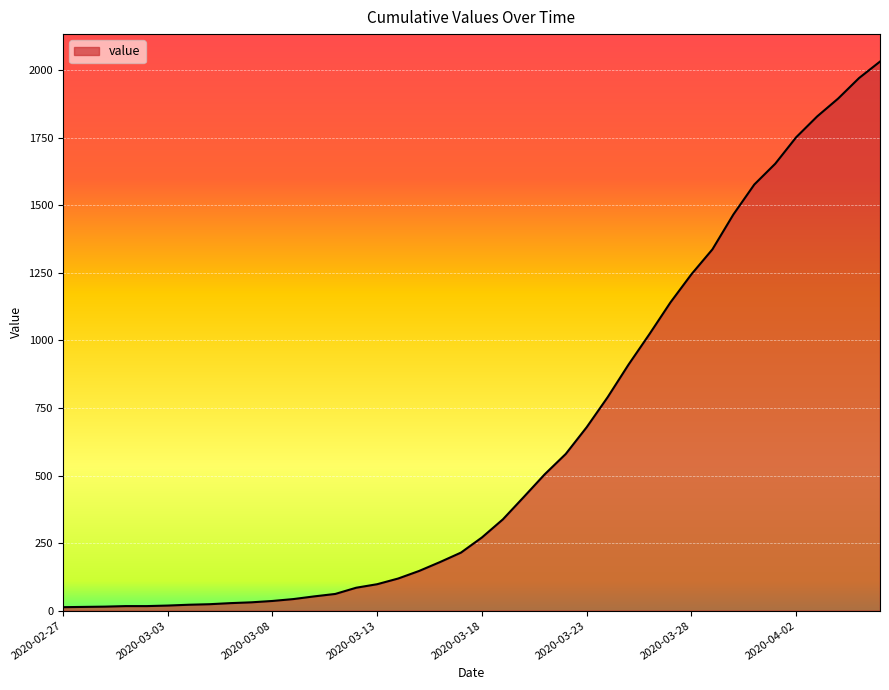

What is the difference between the maximum and minimum values?

2019